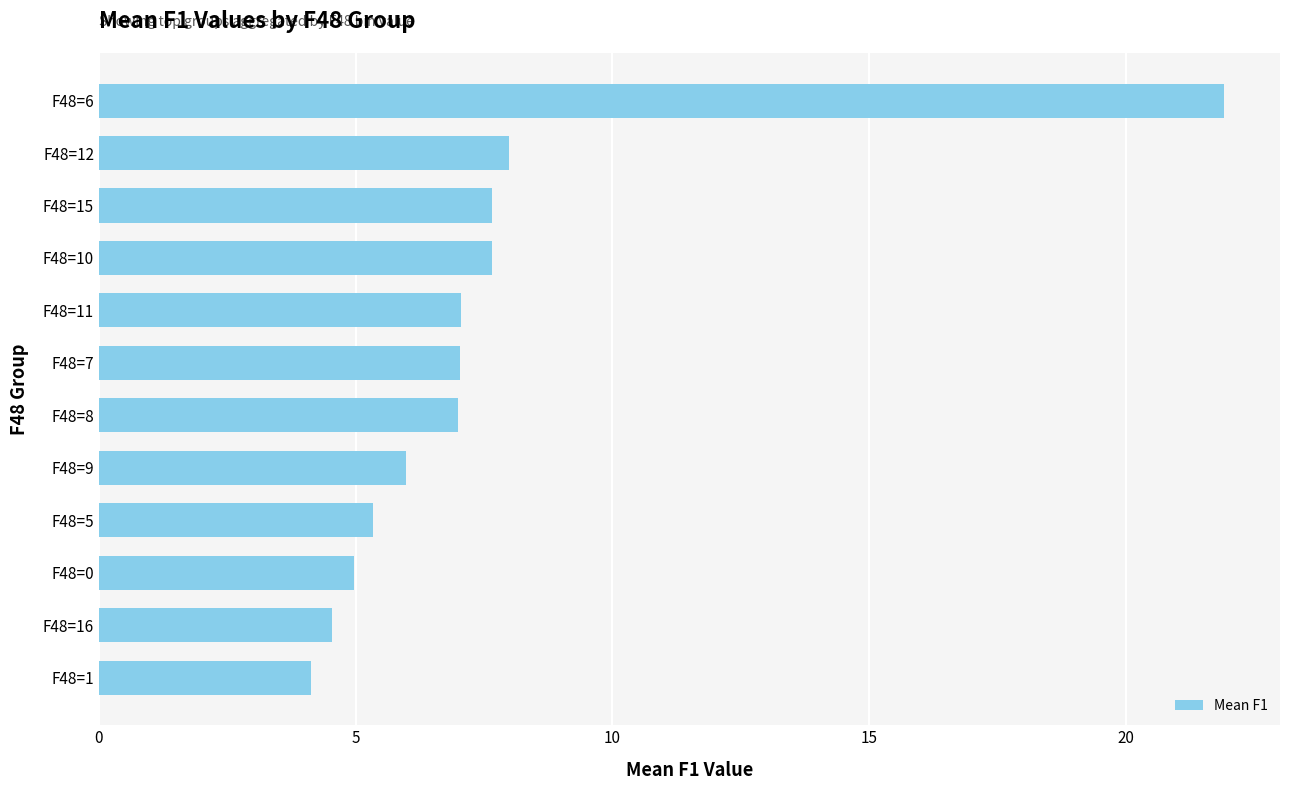

How many categories are shown in the chart?

12